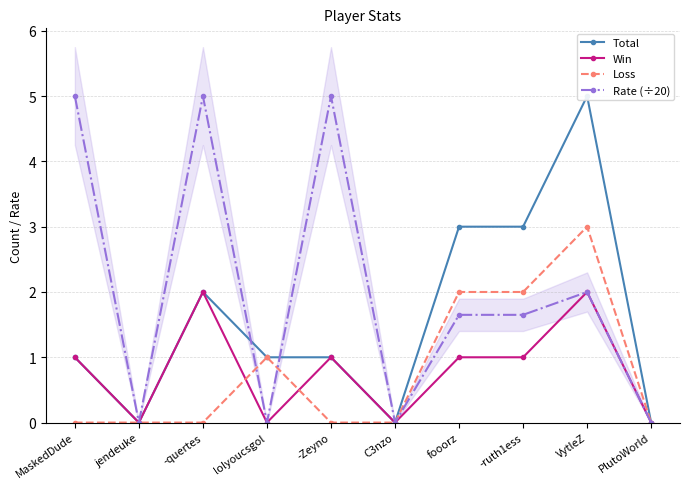

The Loss series shows -1.9 at -quertes. True or false?

False